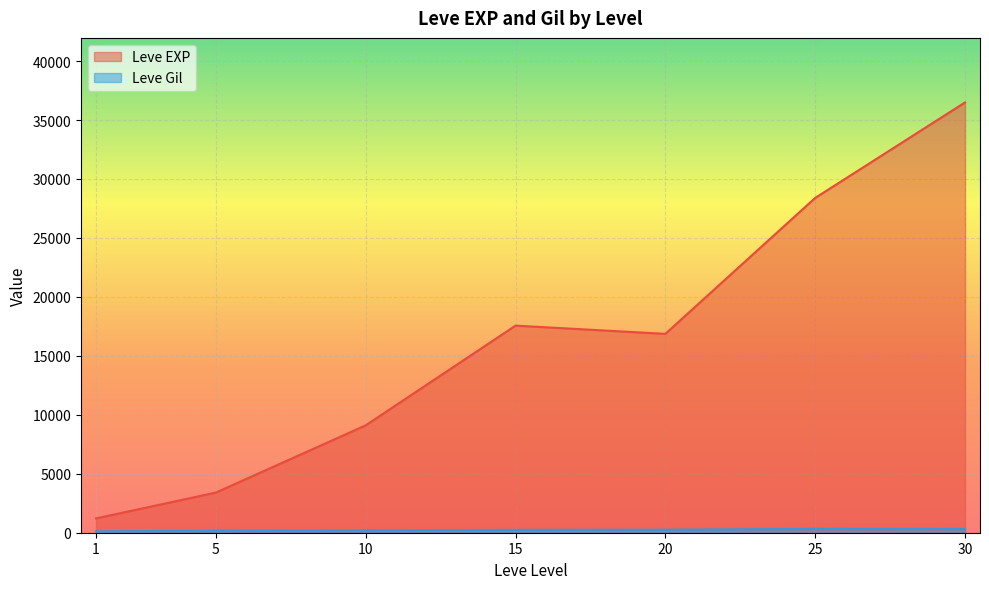

True or false: Leve Gil and Leve EXP cross at least once.

False